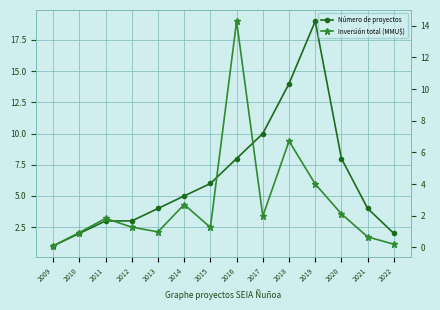

The Inversión total (MMU$) series shows 3.1 at 2011. True or false?

False